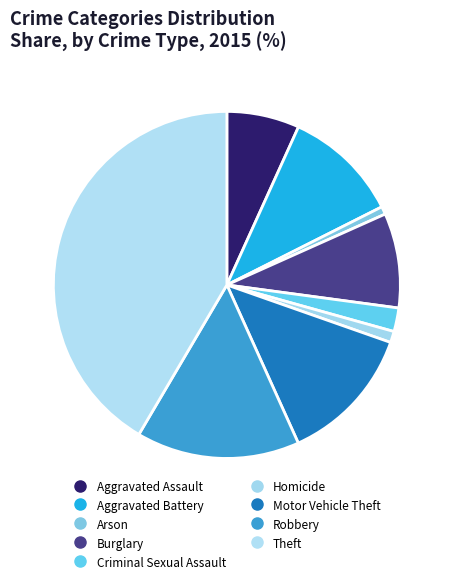

True or false: Theft accounts for 42% of the total.

True